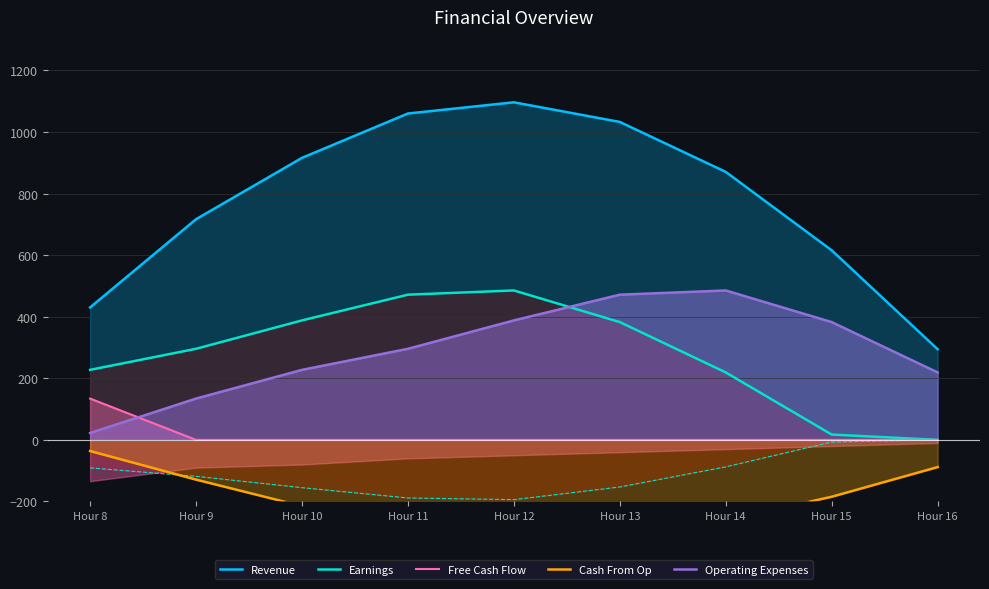

What is the difference between the Operating Expenses values at Hour 13 and Hour 12?

83.6